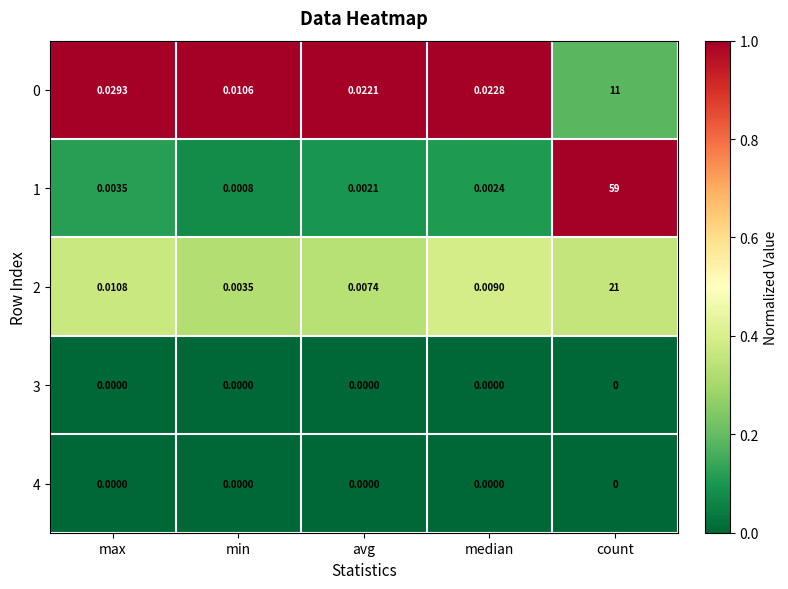

At which label is 1 closest to 29?

max